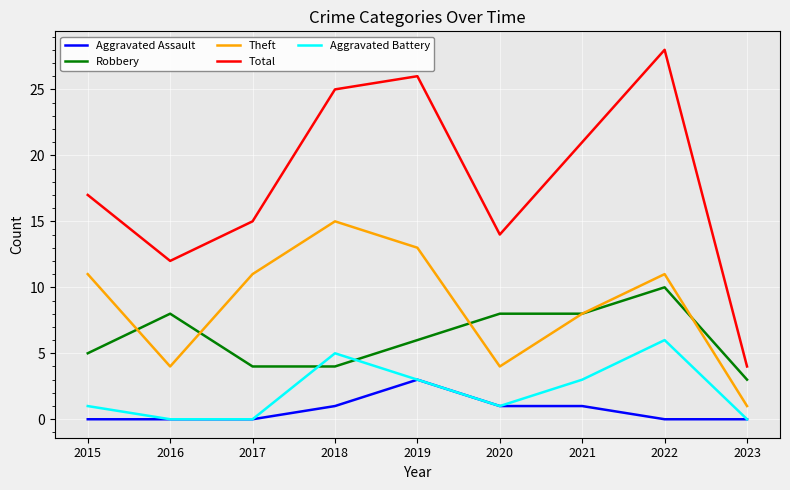

What is the approximate value of Robbery at 2020?

8